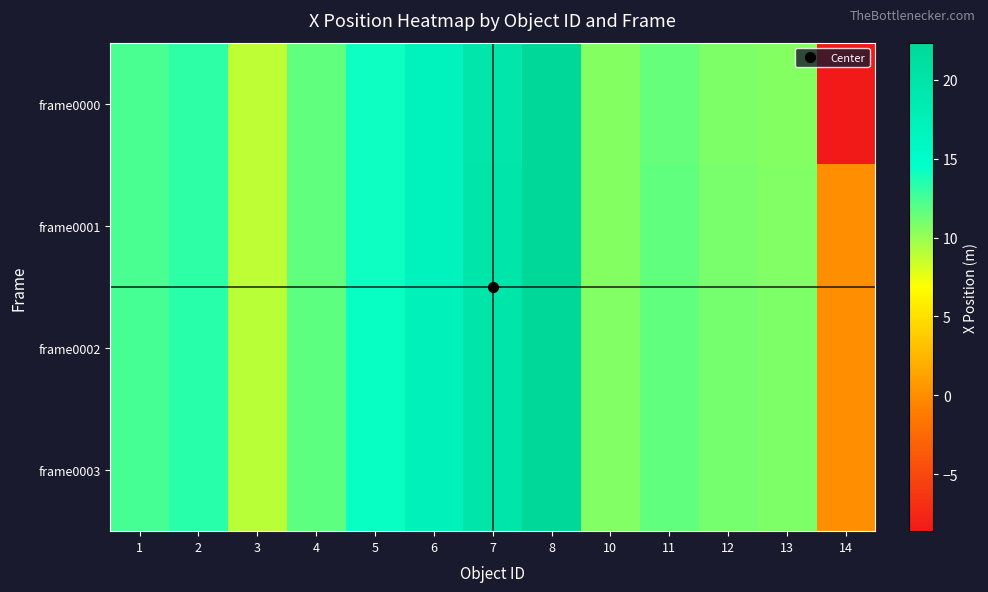

Reading left to right, extract all data points from this chart.

frame0000: 1=12.4	2=13.2	3=8.8	4=11.6	5=14.2	6=16.9	7=19.5	8=22.3	10=10.5	11=11.5	12=10.8	13=10.6	14=-8.6
frame0001: 1=12.4	2=13.3	3=8.9	4=11.7	5=14.2	6=17.0	7=19.6	8=22.3	10=10.6	11=11.6	12=10.9	13=10.7	14=0.0
frame0002: 1=12.5	2=13.3	3=8.9	4=11.8	5=14.3	6=17.0	7=19.6	8=22.4	10=10.7	11=11.7	12=11.0	13=10.8	14=0.0
frame0003: 1=12.5	2=13.4	3=9.0	4=11.8	5=14.3	6=17.0	7=19.6	8=22.4	10=10.7	11=11.7	12=11.0	13=10.8	14=0.0